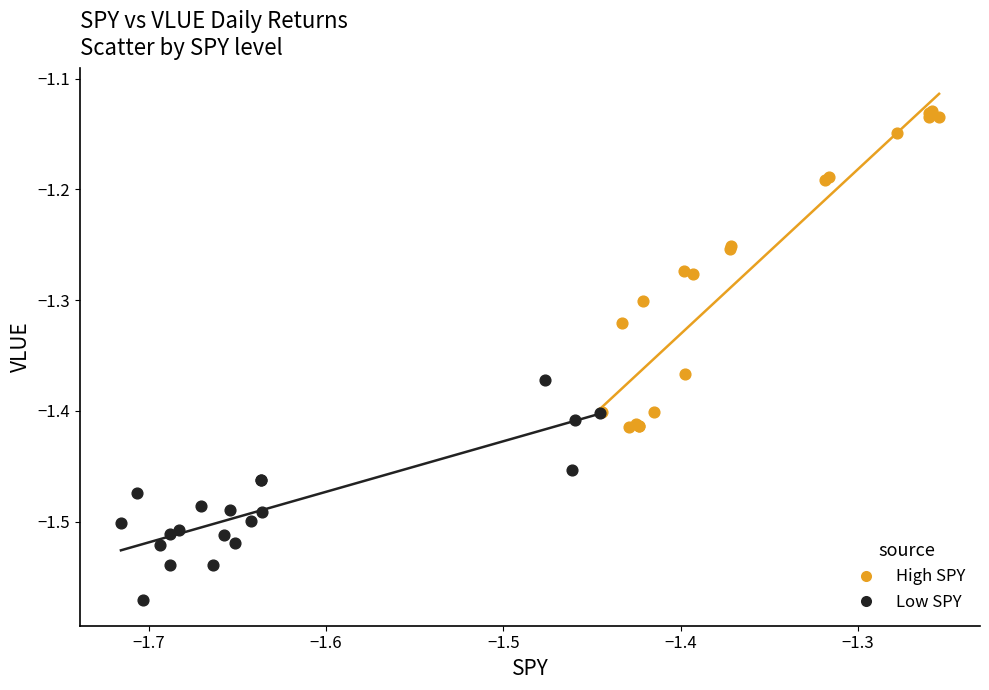

Which series has the largest Y range (max minus min)?

High SPY